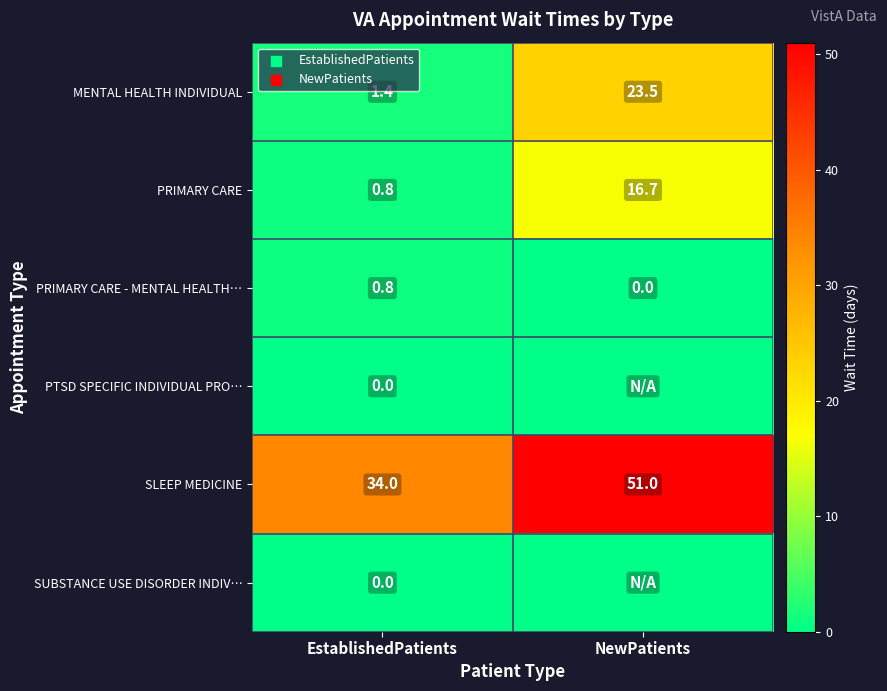

Is the value of SLEEP MEDICINE at EstablishedPatients greater than the value of SUBSTANCE USE DISORDER INDIV… at EstablishedPatients?

Yes